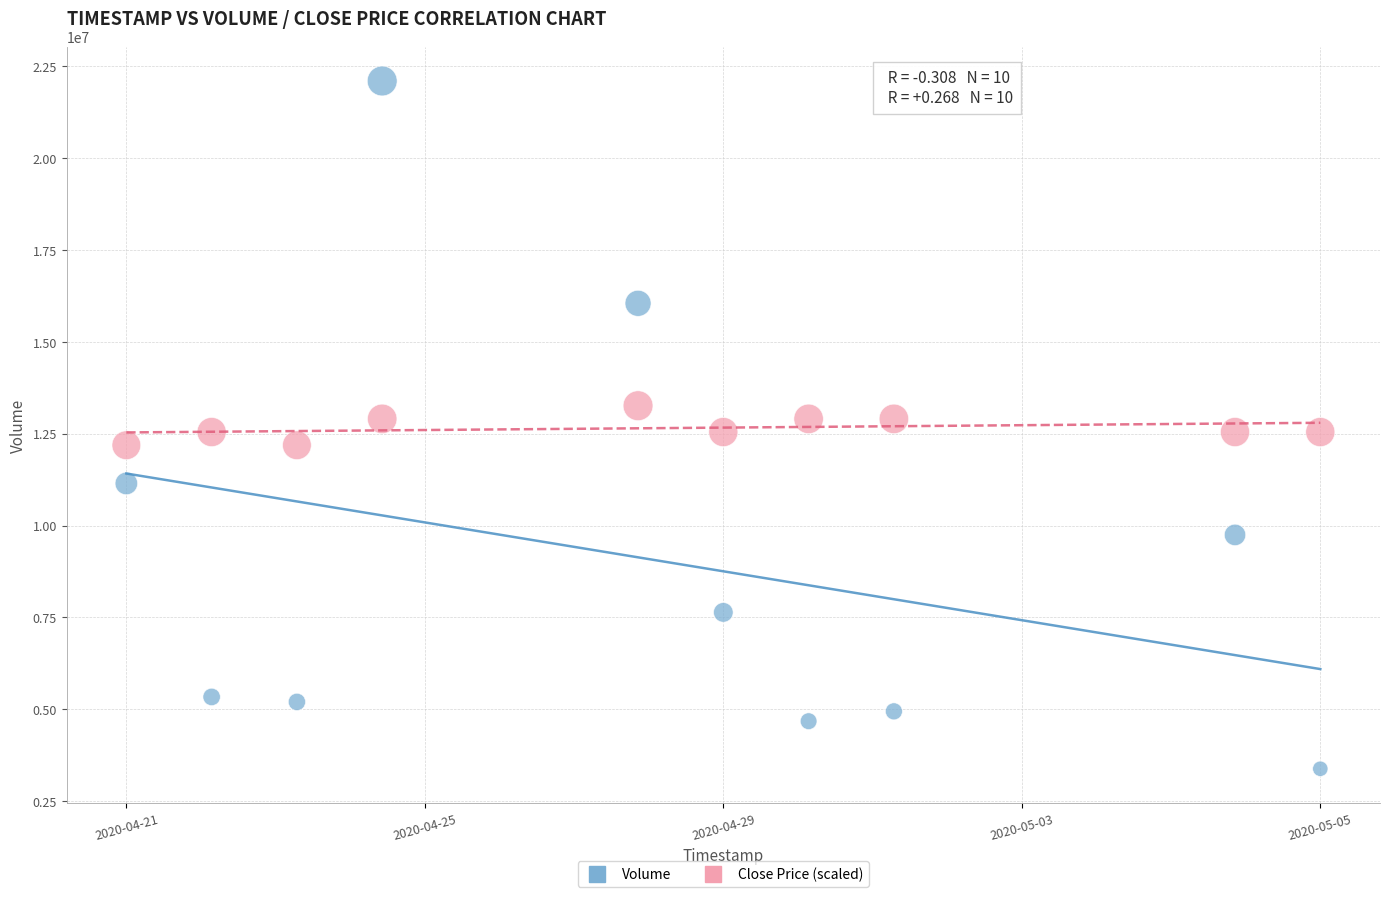

What are all the series names shown in the legend?

Volume, Close Price (scaled)